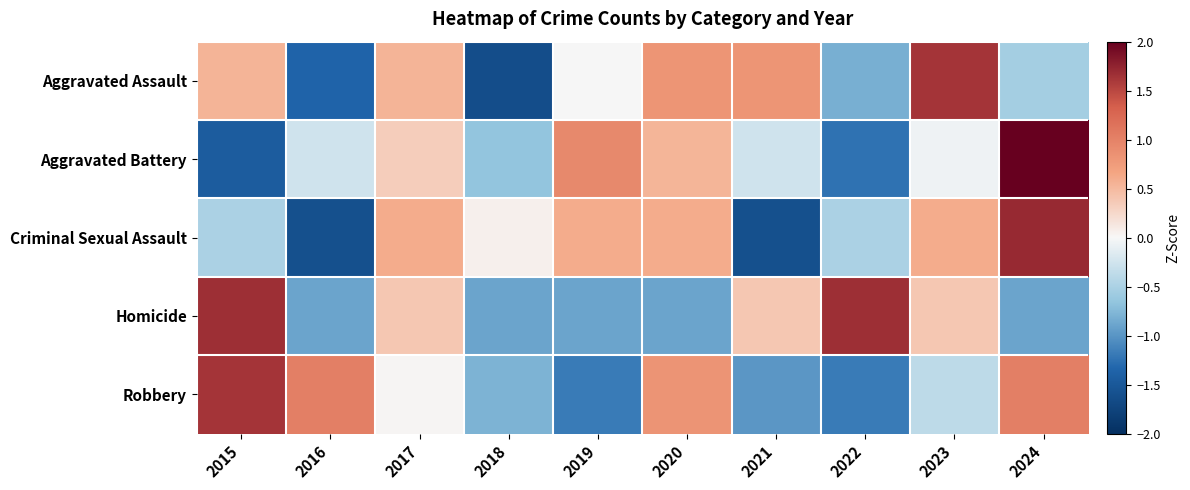

At 2022, list the series in order from largest to smallest.

Homicide, Criminal Sexual Assault, Aggravated Assault, Robbery, Aggravated Battery